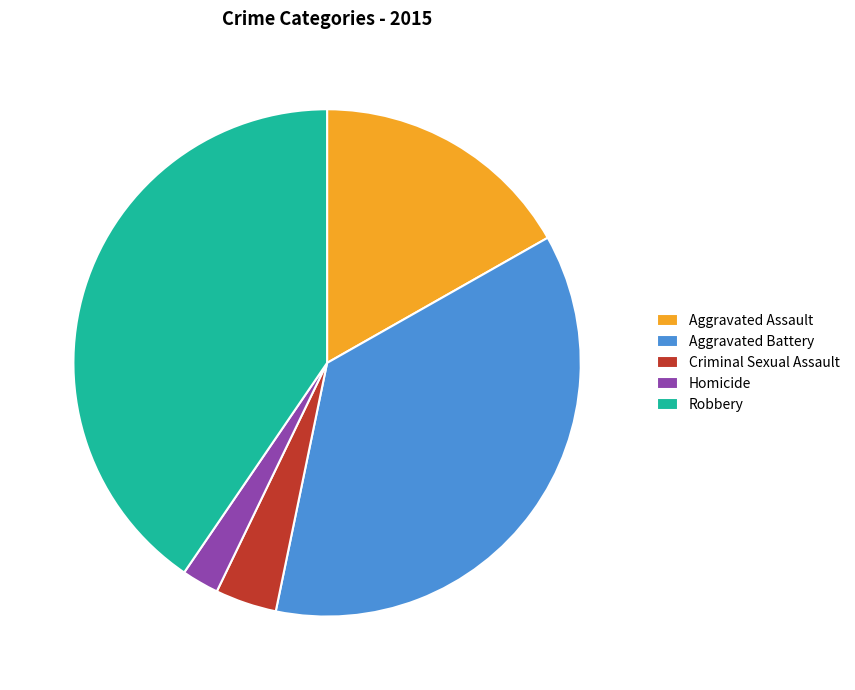

Is there any slice that represents more than half of the pie?

No